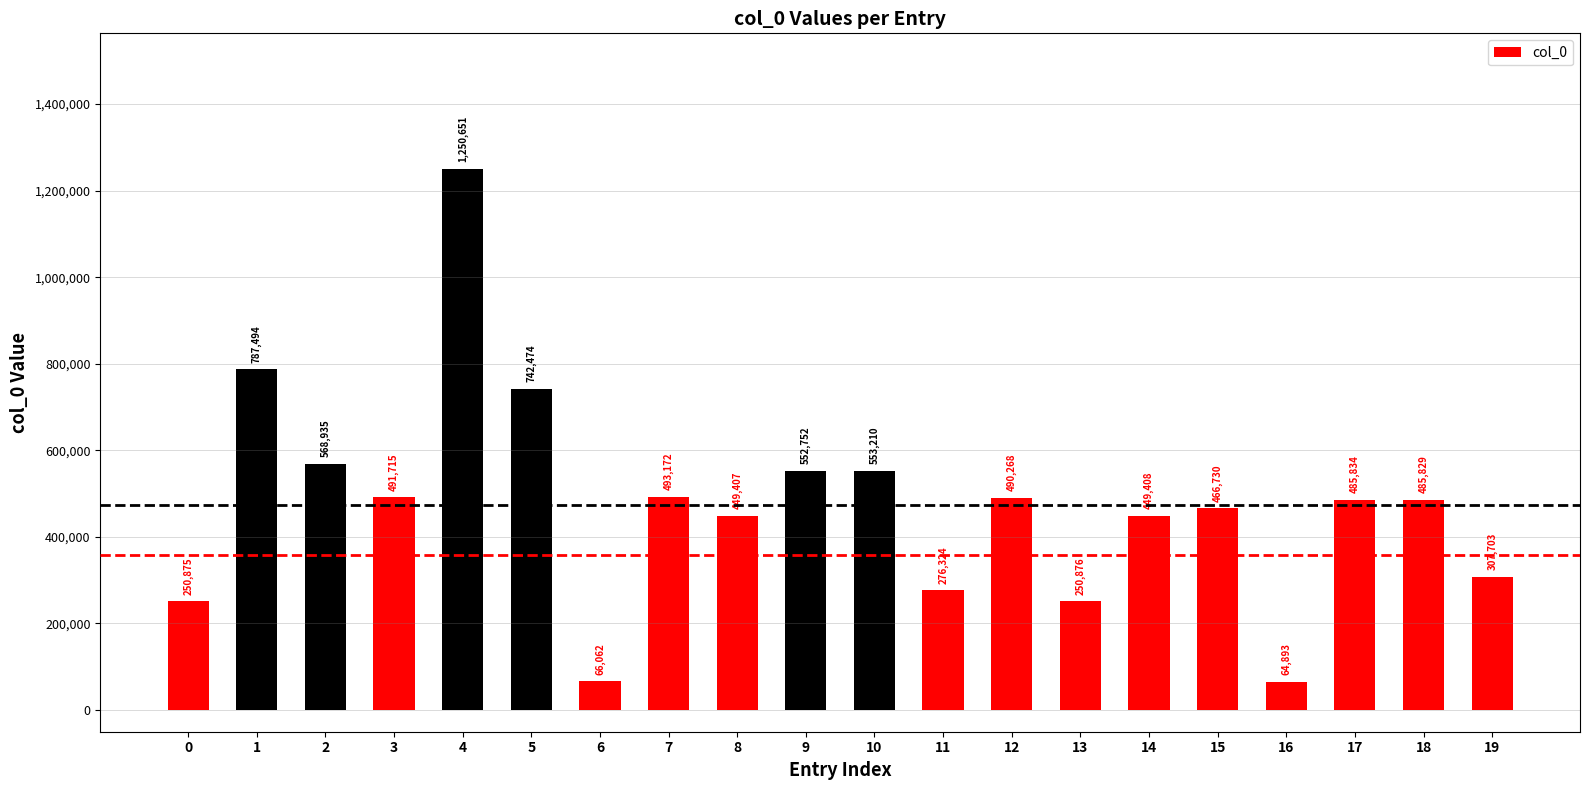

Which label corresponds to the largest value in the chart?

4